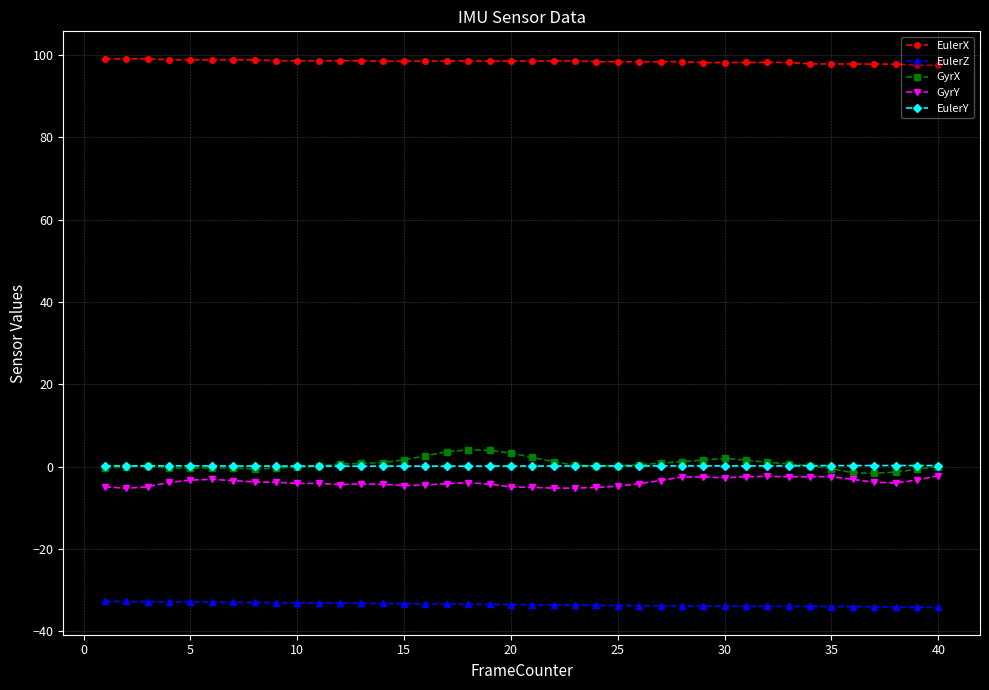

Which series has the largest total across all categories?

EulerX